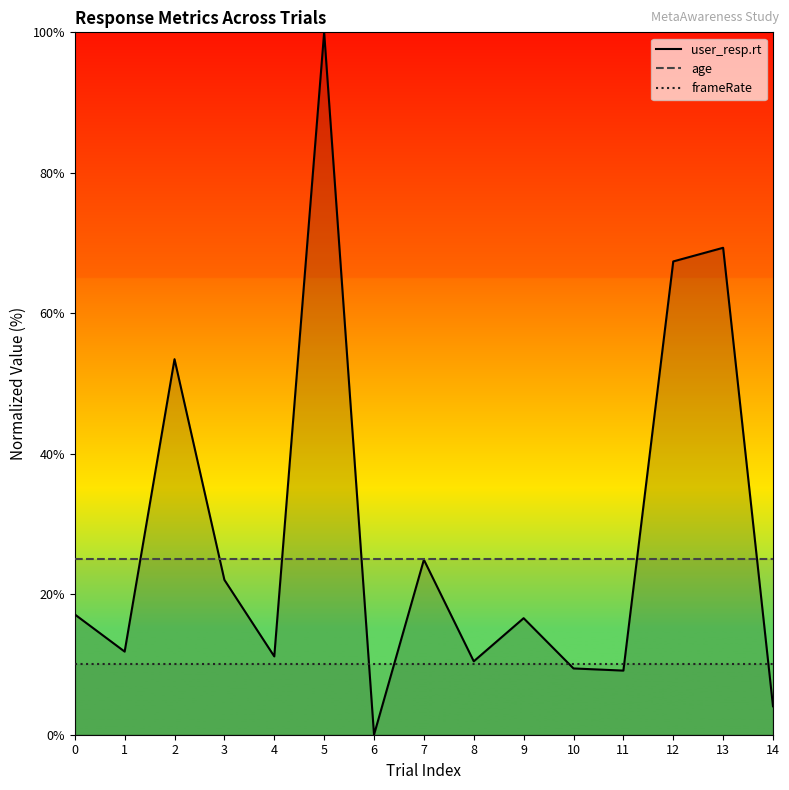

True or false: user_resp.rt has more than 2 interior local peaks.

True